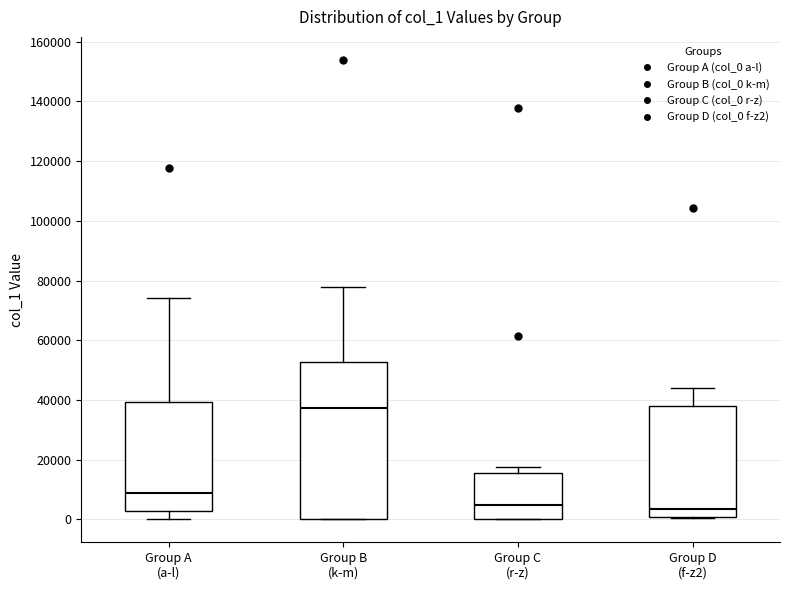

Where is the lower edge of the box for Group C (r-z) on the y-axis? The values are not printed on the chart, so give them approximately, as read against the axis.

0